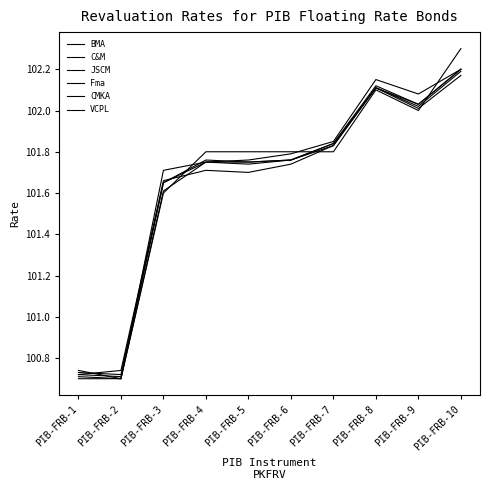

At which label does C&M first exceed 101?

PIB-FRB-3